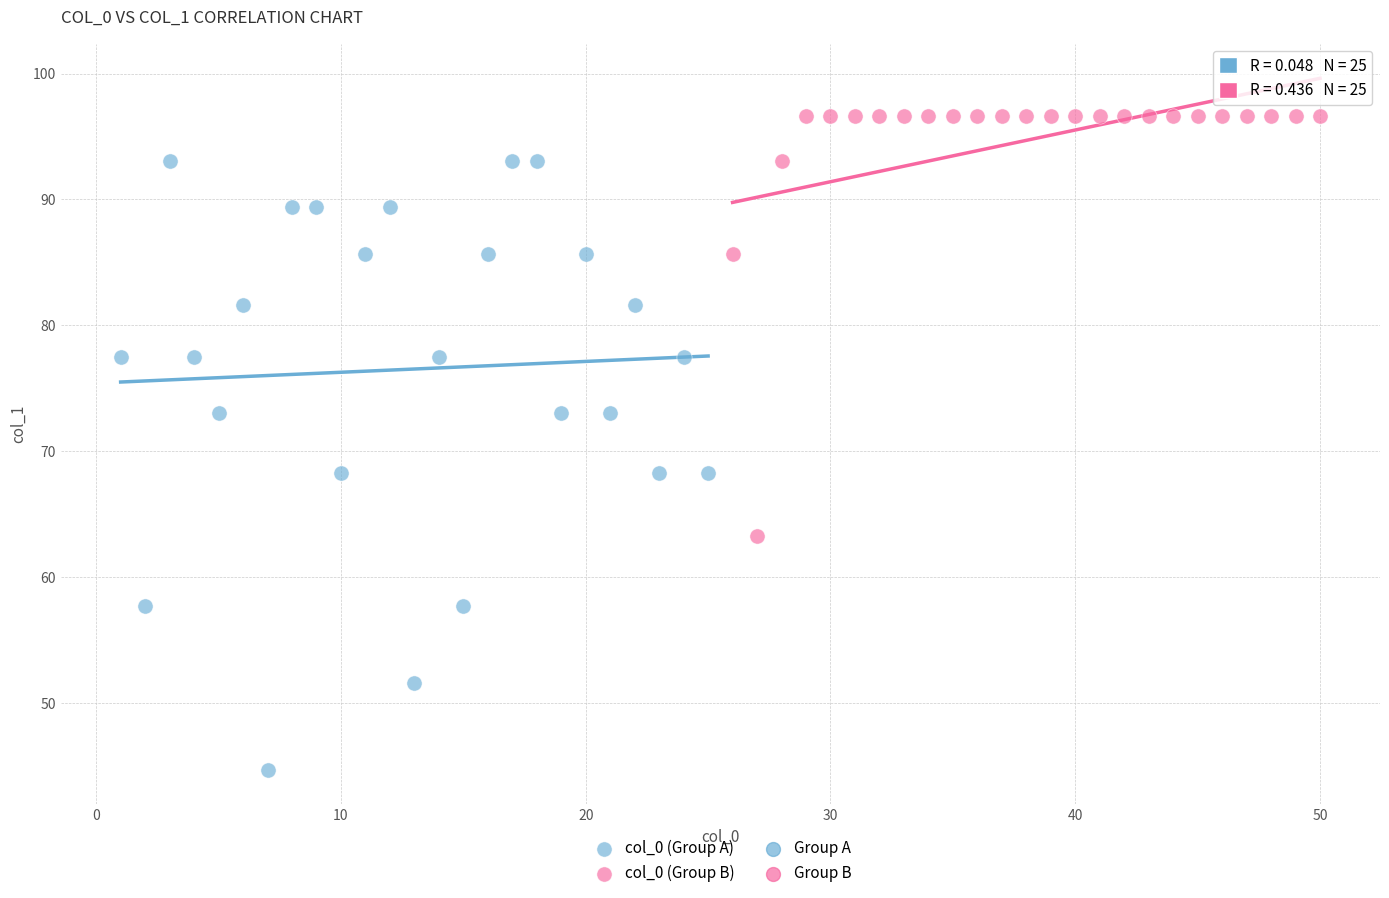

Which series contains the highest Y value?

col_0 (Group B)